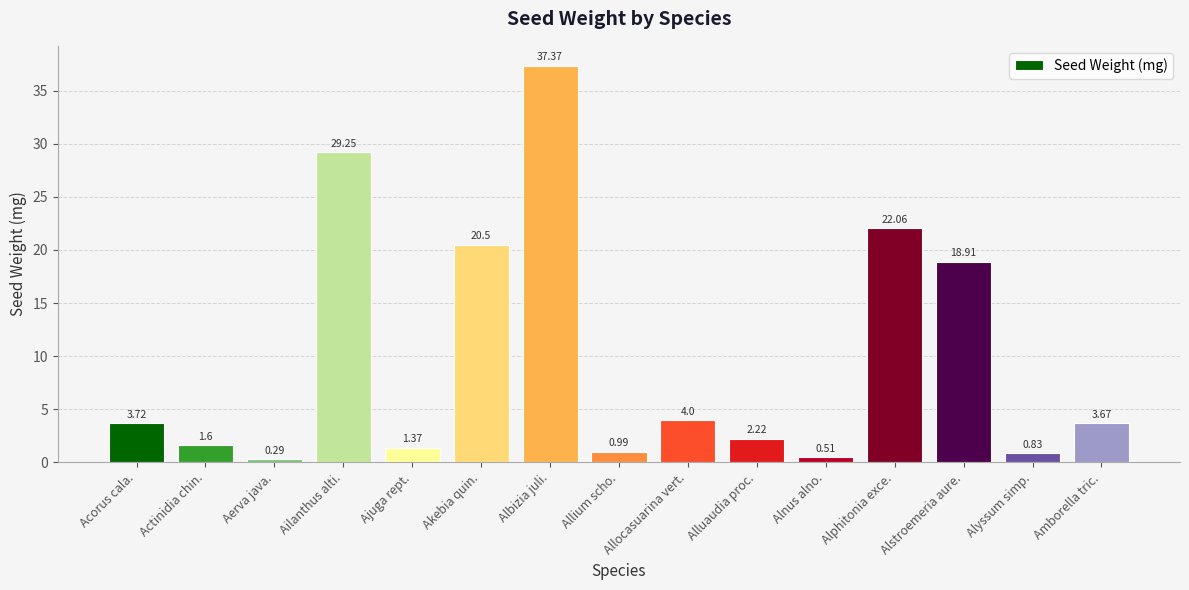

What is the difference between the maximum and second lowest values?

36.9